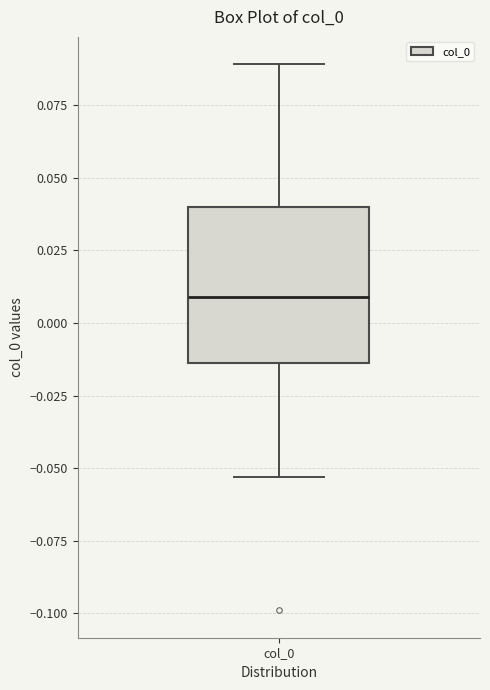

Where does the upper whisker of the box for col_0 end on the y-axis? The values are not printed on the chart, so give them approximately, as read against the axis.

0.090